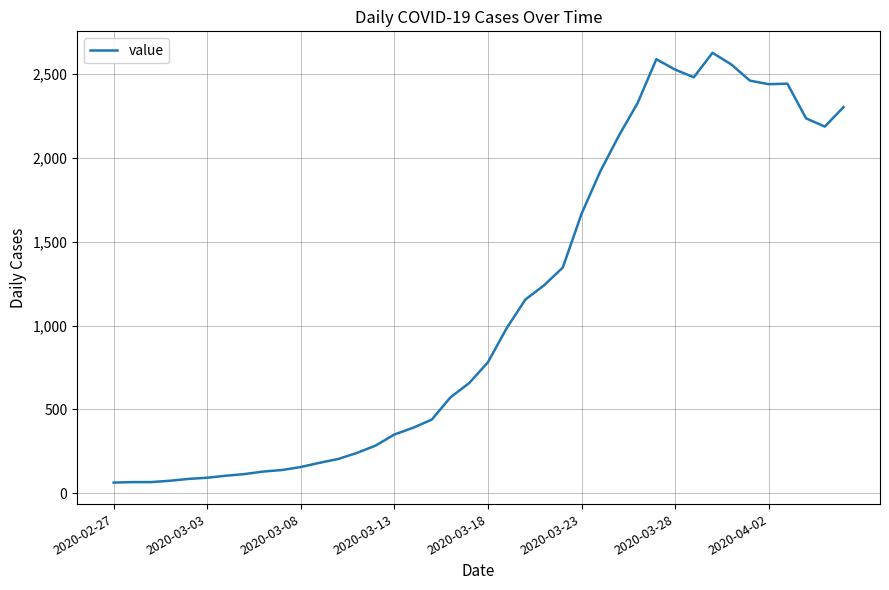

What is the greatest value displayed?

2627